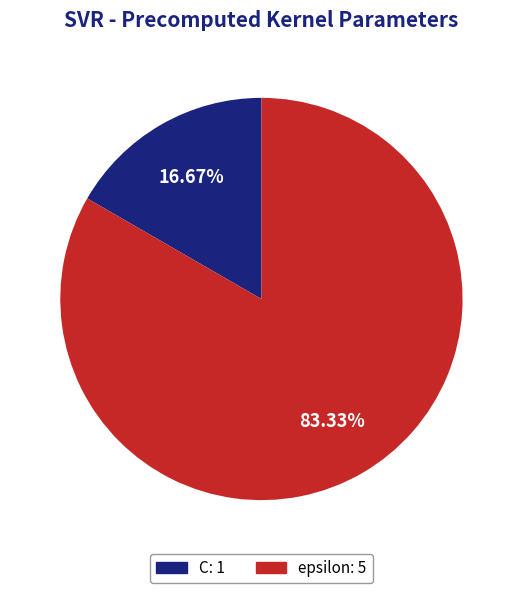

How many slices are in this pie chart?

2